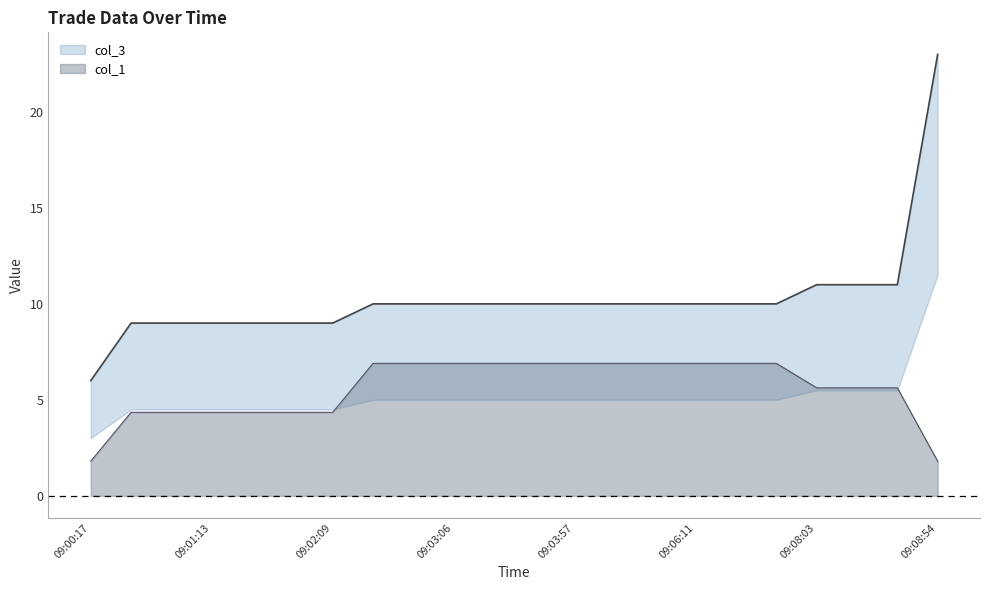

Rank the categories by col_1 value from highest to lowest.

09:02:15, 09:02:45, 09:03:06, 09:03:21, 09:03:42, 09:03:57, 09:04:54, 09:05:14, 09:06:11, 09:06:26, 09:06:52, 09:08:03, 09:08:34, 09:08:44, 09:00:37, 09:01:03, 09:01:13, 09:01:34, 09:01:54, 09:02:09, 09:00:17, 09:08:54